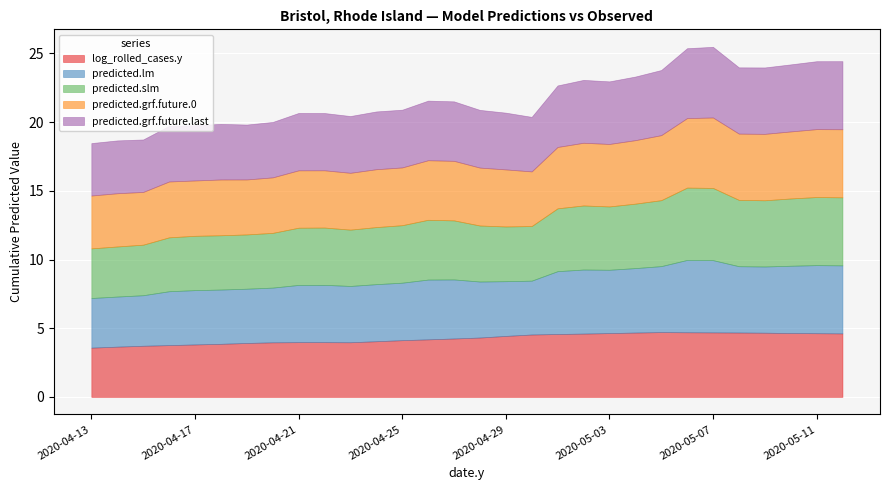

In predicted.grf.future.last, how many points are lower than both neighbors (excluding endpoints)?

8